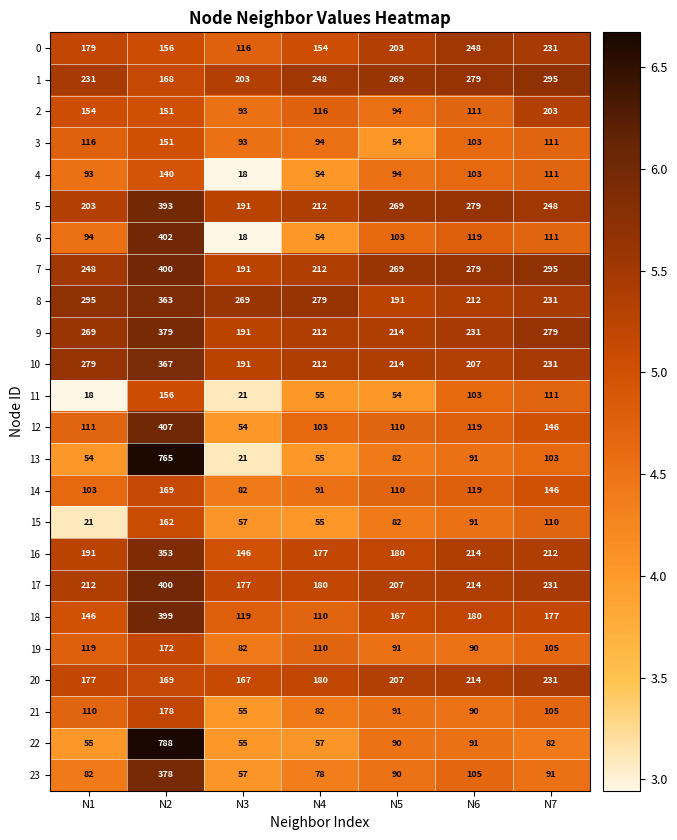

The value of 16 at N7 is 349. True or false?

False